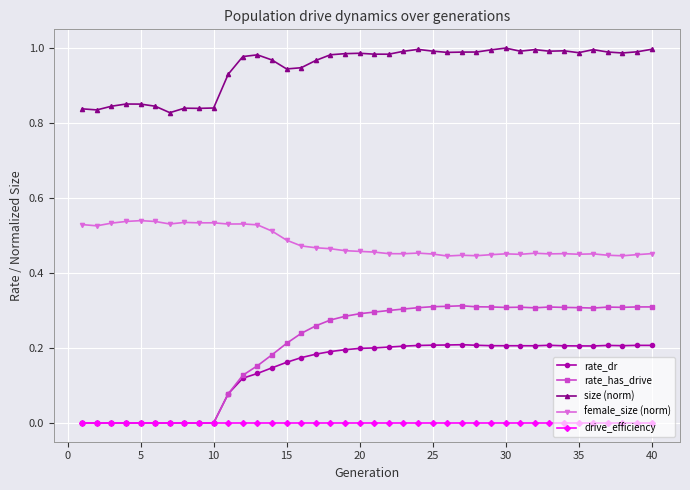

True or false: size (norm) and rate_dr cross at least once.

False